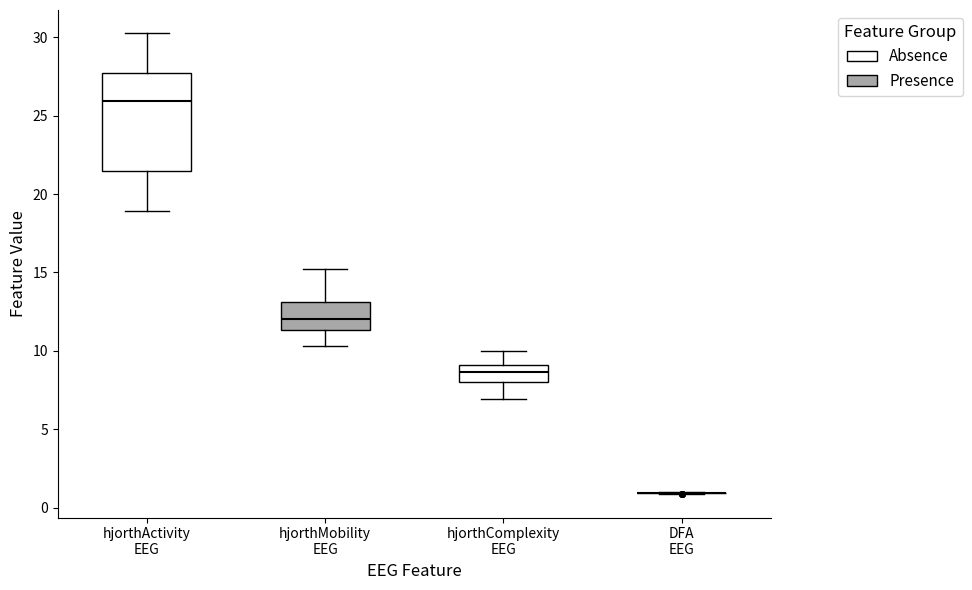

Comparing the boxes themselves (not the whiskers), which one is the tallest?

hjorthActivity EEG